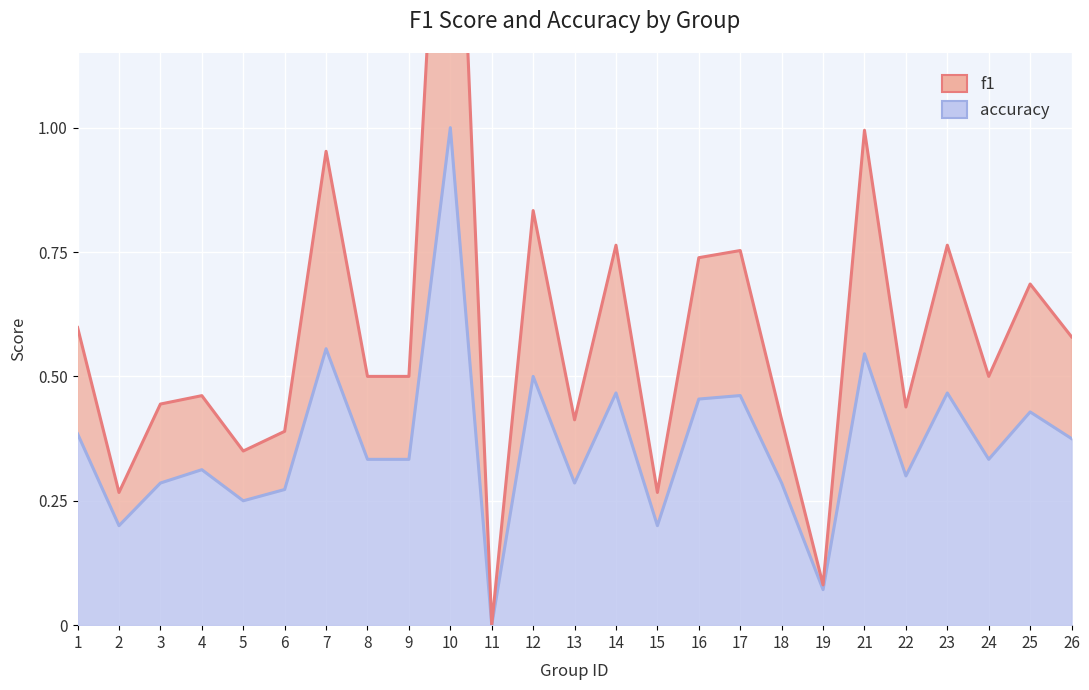

What value does the f1 series have at 22?

0.4